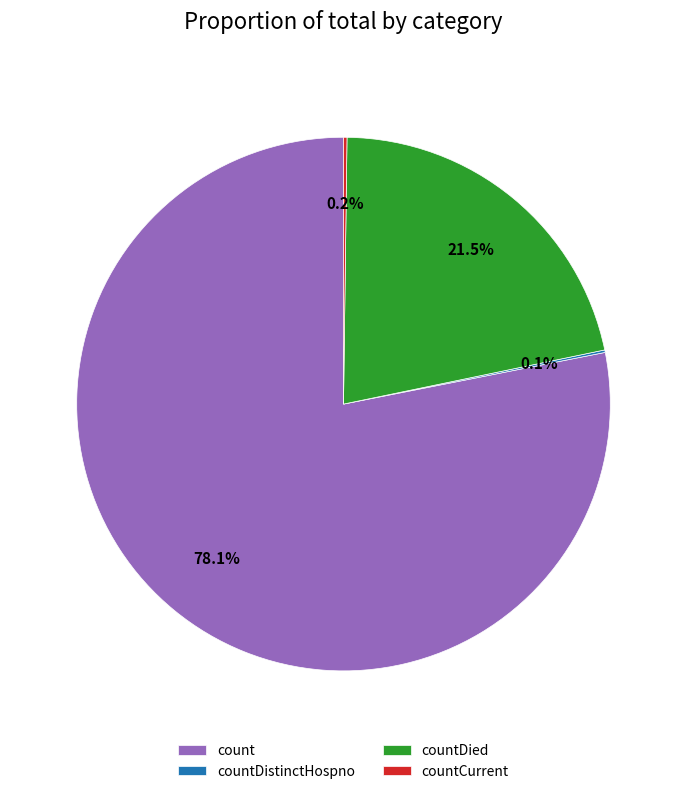

Which category has the biggest portion of the pie?

count